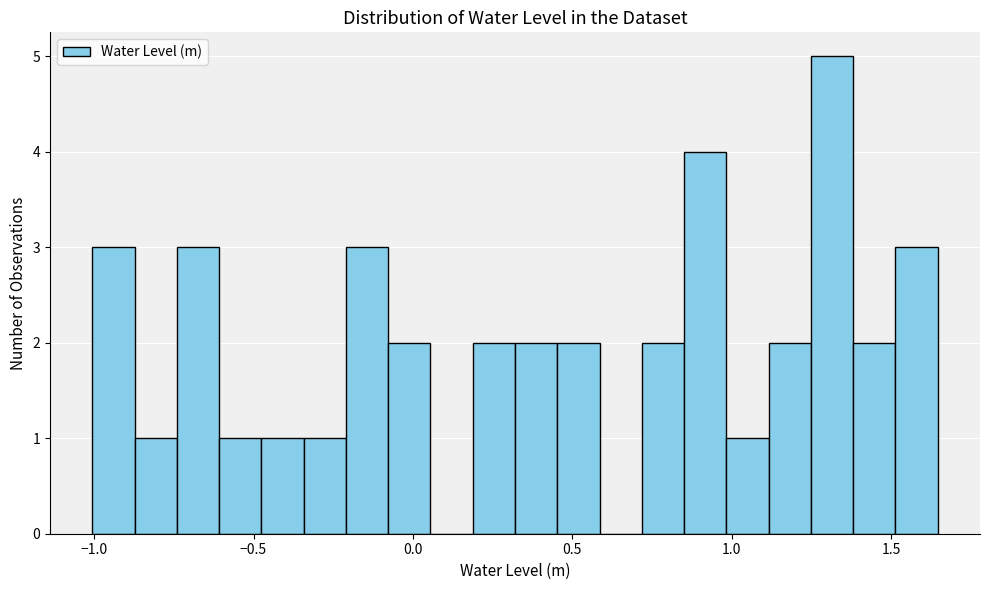

Read against the x-axis, roughly where is the centre of the tallest bar?

1.30